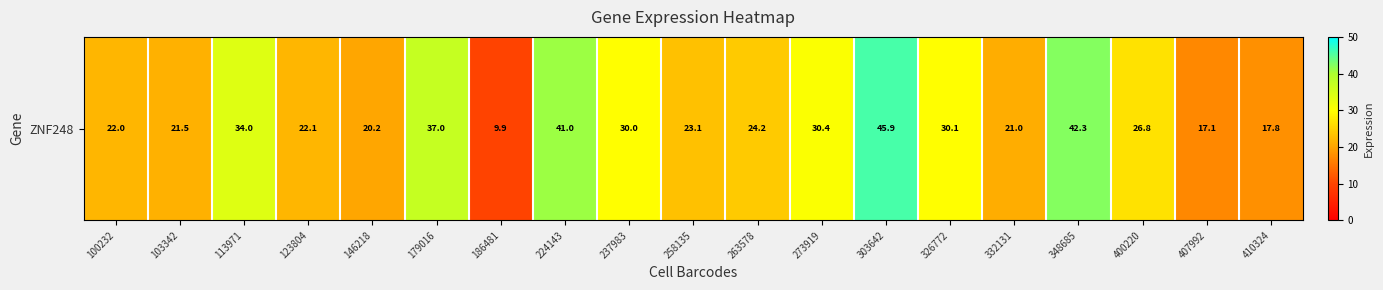

What is the greatest value displayed?

45.9